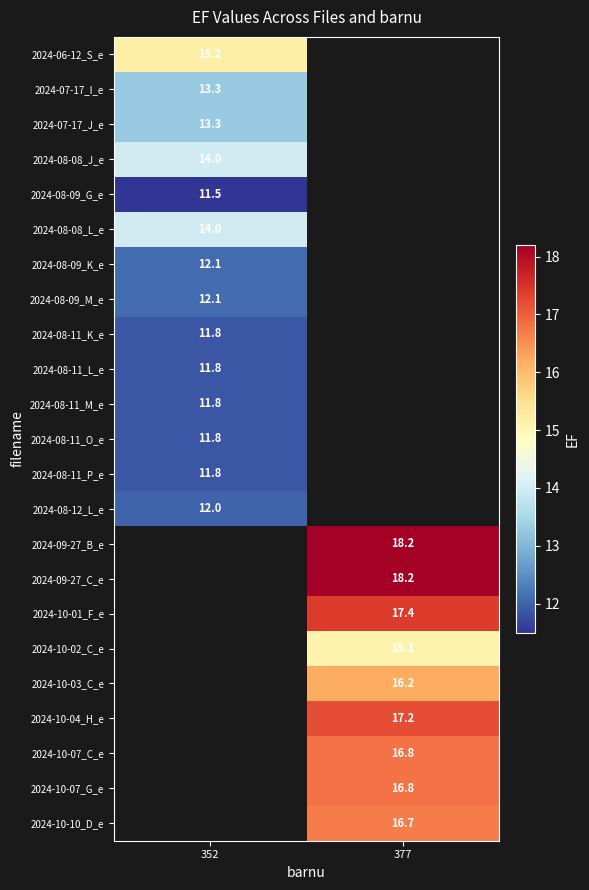

Is it true that 2024-10-03_C_e equals 4.0 at 377?

False